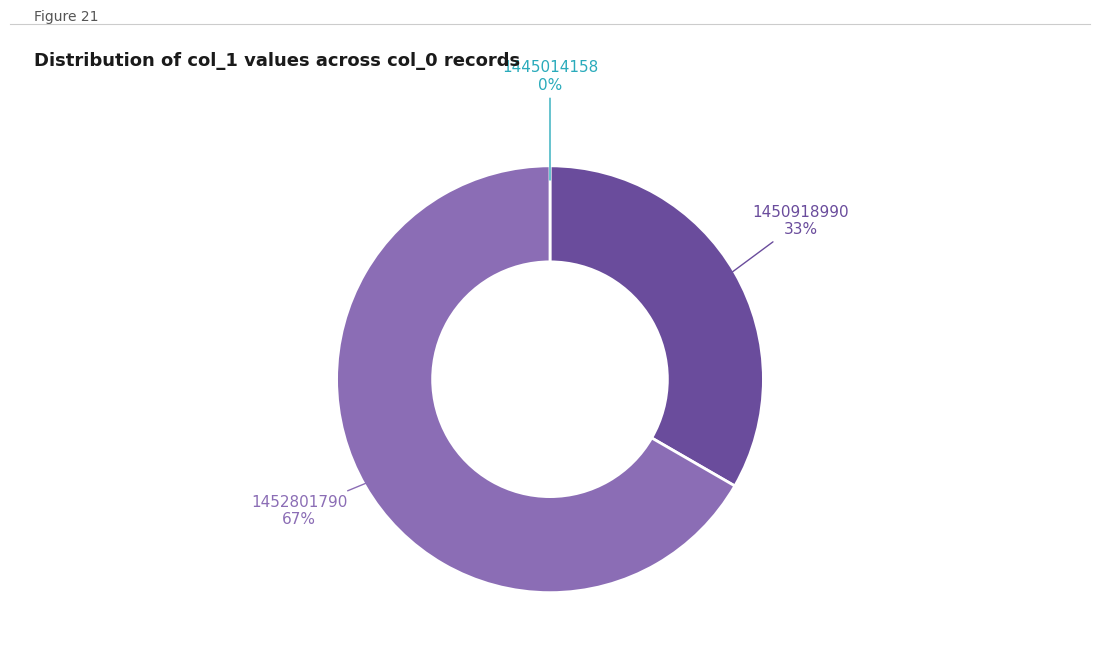

Is it true that 1452801790 is 67% of the pie?

True